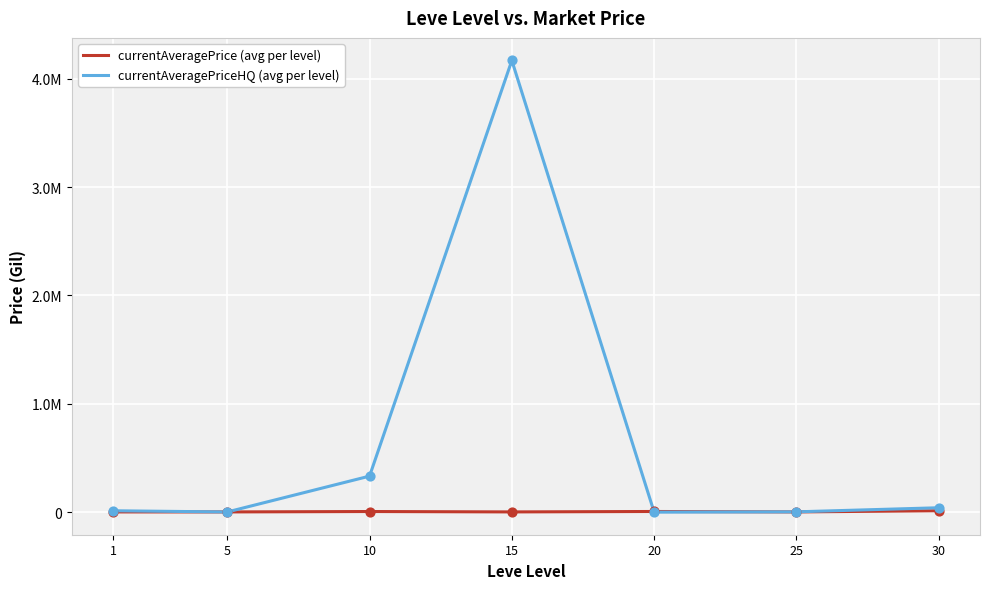

What are all the series names shown in the legend?

currentAveragePrice (avg per level), currentAveragePriceHQ (avg per level)